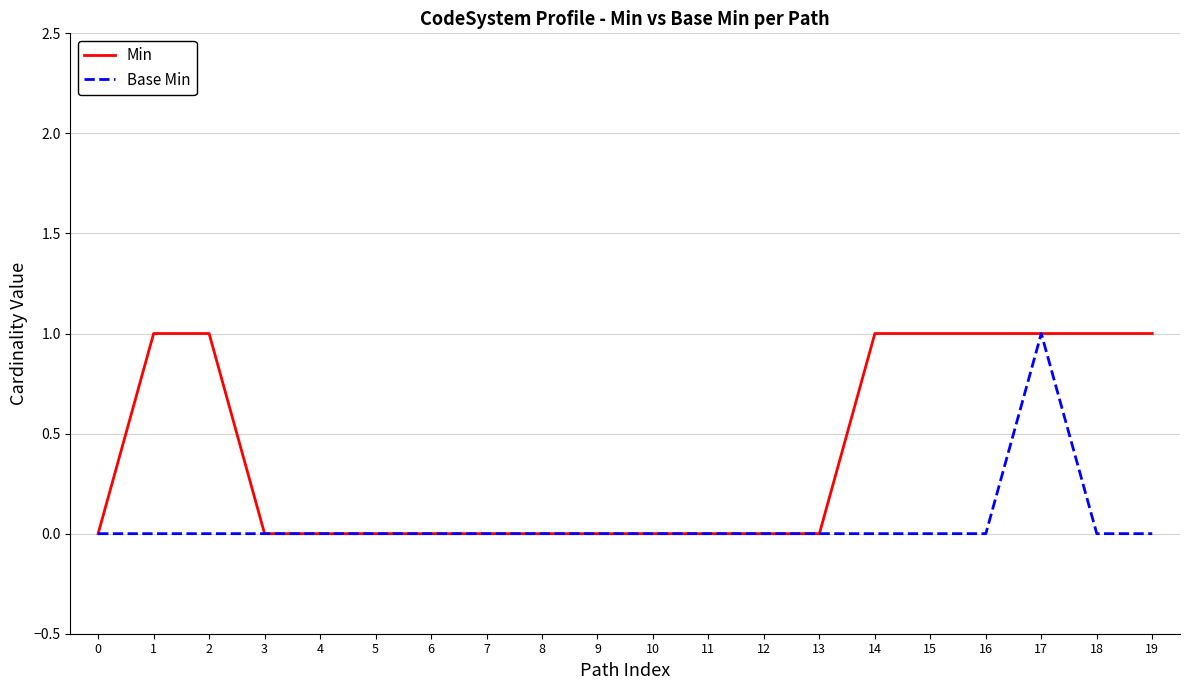

Between 15 and 17, which series saw the biggest shift?

Base Min